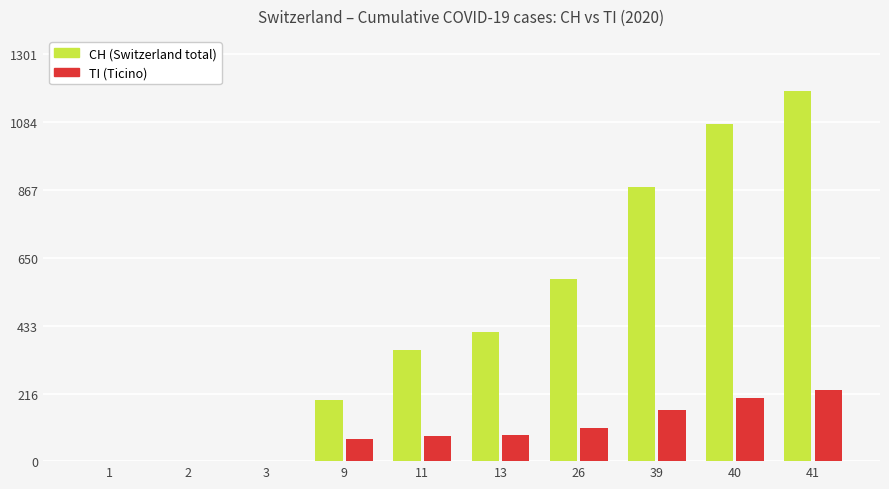

Which label corresponds to the largest value in the chart?

41